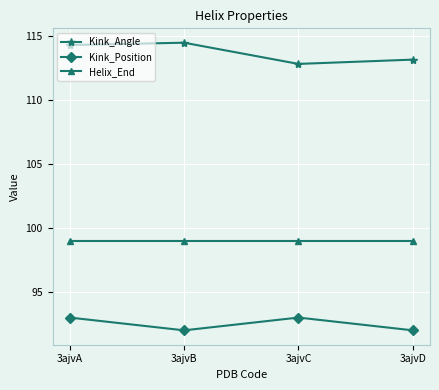

How many lines are shown in the chart?

3